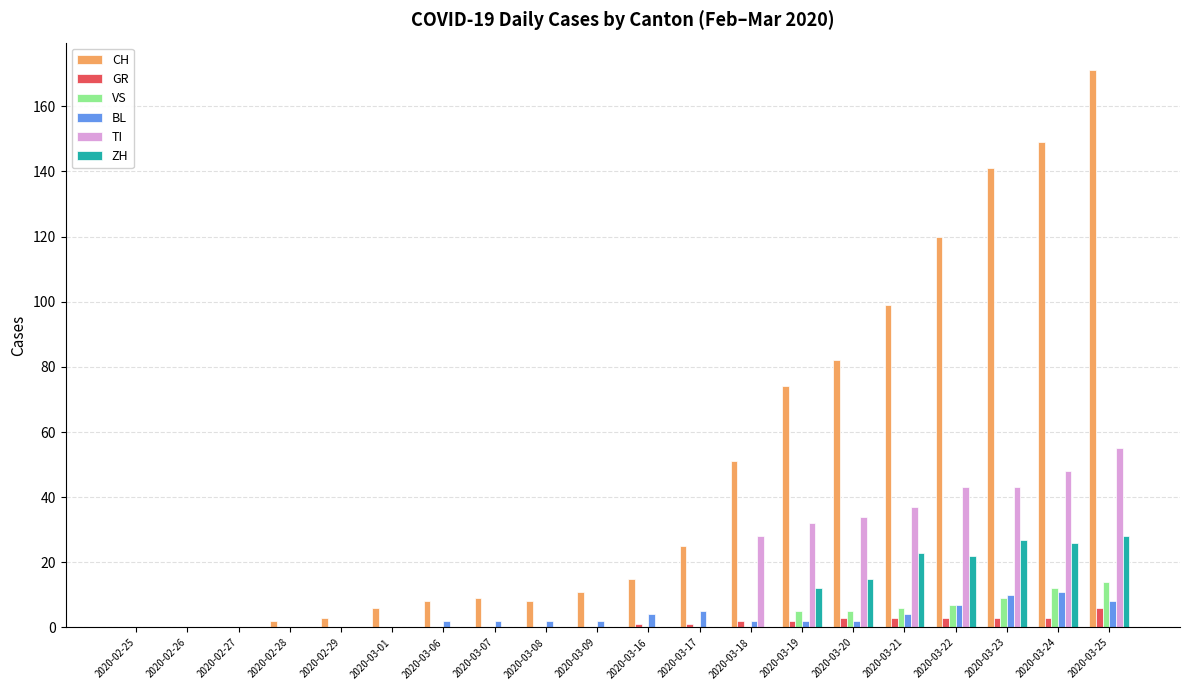

Reading left to right, what are all the values shown in this chart?

CH: 2020-02-25=0	2020-02-26=0	2020-02-27=0	2020-02-28=2	2020-02-29=3	2020-03-01=6	2020-03-06=8	2020-03-07=9	2020-03-08=8	2020-03-09=11	2020-03-16=15	2020-03-17=25	2020-03-18=51	2020-03-19=74	2020-03-20=82	2020-03-21=99	2020-03-22=120	2020-03-23=141	2020-03-24=149	2020-03-25=171
GR: 2020-02-25=0	2020-02-26=0	2020-02-27=0	2020-02-28=0	2020-02-29=0	2020-03-01=0	2020-03-06=0	2020-03-07=0	2020-03-08=0	2020-03-09=0	2020-03-16=1	2020-03-17=1	2020-03-18=2	2020-03-19=2	2020-03-20=3	2020-03-21=3	2020-03-22=3	2020-03-23=3	2020-03-24=3	2020-03-25=6
VS: 2020-02-25=0	2020-02-26=0	2020-02-27=0	2020-02-28=0	2020-02-29=0	2020-03-01=0	2020-03-06=0	2020-03-07=0	2020-03-08=0	2020-03-09=0	2020-03-16=0	2020-03-17=0	2020-03-18=0	2020-03-19=5	2020-03-20=5	2020-03-21=6	2020-03-22=7	2020-03-23=9	2020-03-24=12	2020-03-25=14
BL: 2020-02-25=0	2020-02-26=0	2020-02-27=0	2020-02-28=0	2020-02-29=0	2020-03-01=0	2020-03-06=2	2020-03-07=2	2020-03-08=2	2020-03-09=2	2020-03-16=4	2020-03-17=5	2020-03-18=2	2020-03-19=2	2020-03-20=2	2020-03-21=4	2020-03-22=7	2020-03-23=10	2020-03-24=11	2020-03-25=8
TI: 2020-02-25=0	2020-02-26=0	2020-02-27=0	2020-02-28=0	2020-02-29=0	2020-03-01=0	2020-03-06=0	2020-03-07=0	2020-03-08=0	2020-03-09=0	2020-03-16=0	2020-03-17=0	2020-03-18=28	2020-03-19=32	2020-03-20=34	2020-03-21=37	2020-03-22=43	2020-03-23=43	2020-03-24=48	2020-03-25=55
ZH: 2020-02-25=0	2020-02-26=0	2020-02-27=0	2020-02-28=0	2020-02-29=0	2020-03-01=0	2020-03-06=0	2020-03-07=0	2020-03-08=0	2020-03-09=0	2020-03-16=0	2020-03-17=0	2020-03-18=0	2020-03-19=12	2020-03-20=15	2020-03-21=23	2020-03-22=22	2020-03-23=27	2020-03-24=26	2020-03-25=28